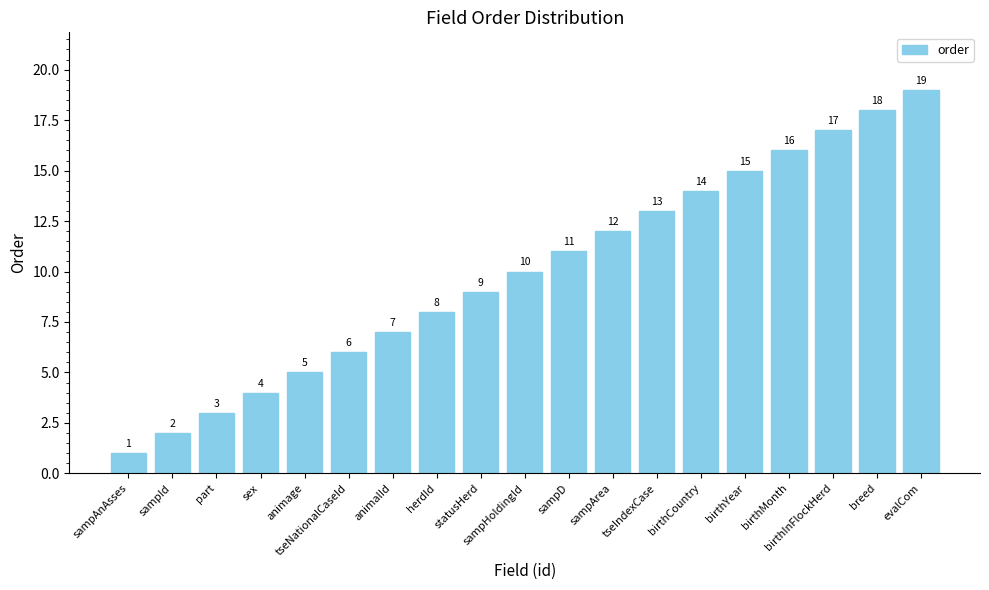

What is the maximum value shown in the chart?

19